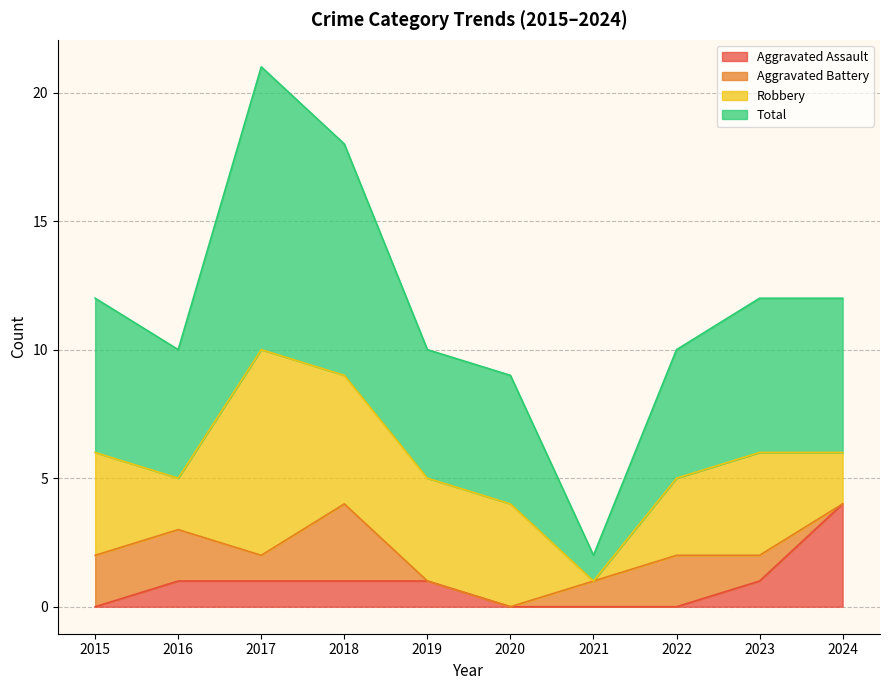

Read the Aggravated Assault value at 2019.

1